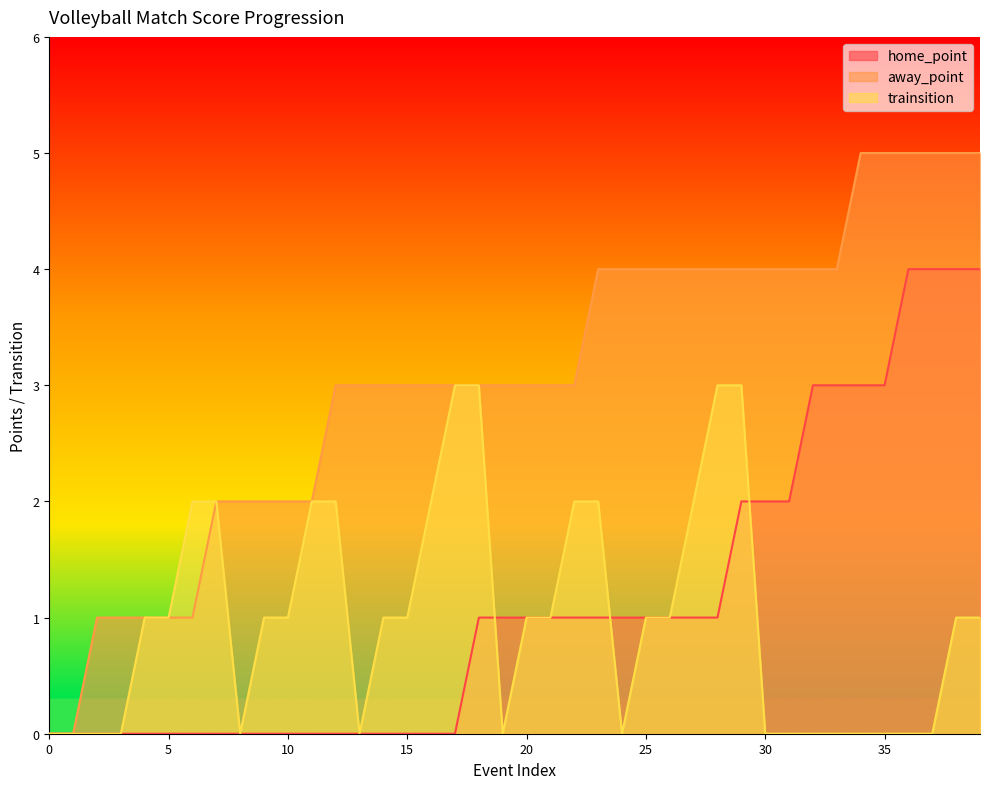

What is the difference between the highest and lowest values at 33?

4